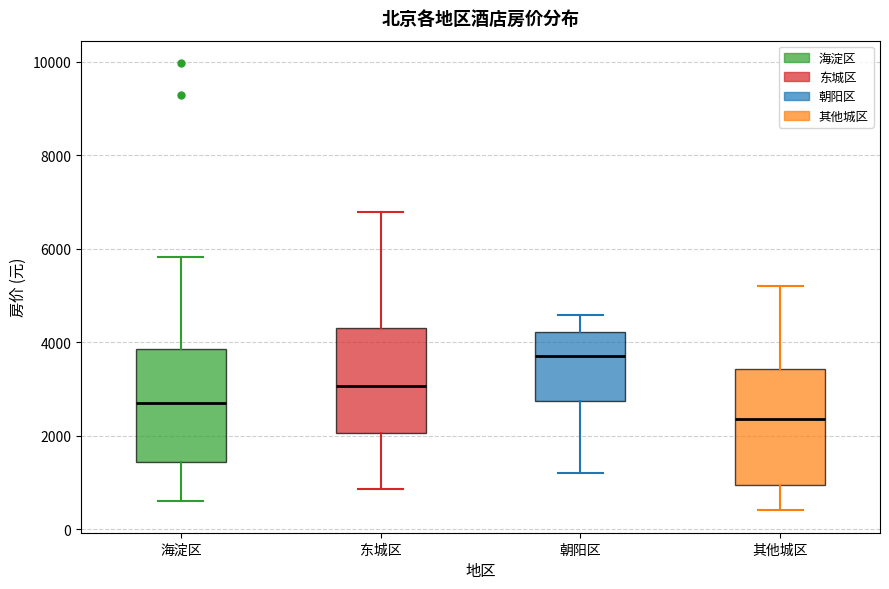

Reading left to right, read every box against the y-axis: the position of its median line, the range the box covers, and the ends of its whiskers. The values are not printed on the chart, so give them approximately, as read against the axis.

海淀区: median 2800, box 1400 to 3800, whiskers 600 to 5800
东城区: median 3000, box 2000 to 4400, whiskers 800 to 6800
朝阳区: median 3600, box 2800 to 4200, whiskers 1200 to 4600
其他城区: median 2400, box 1000 to 3400, whiskers 400 to 5200